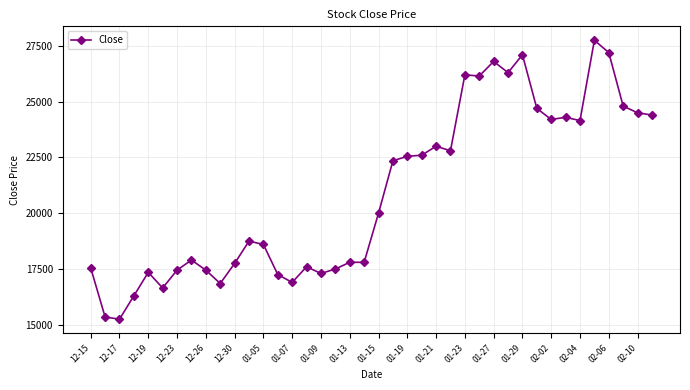

True or false: there are more than 0 points higher than both neighbors.

True